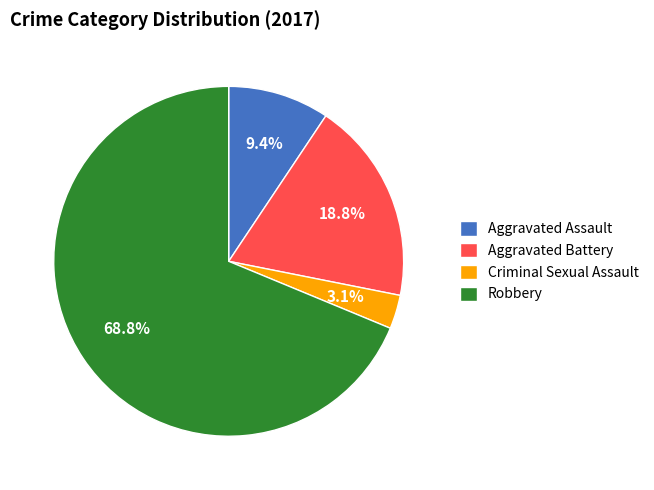

To the nearest percent, what is the difference between the largest and smallest slice percentages?

66%